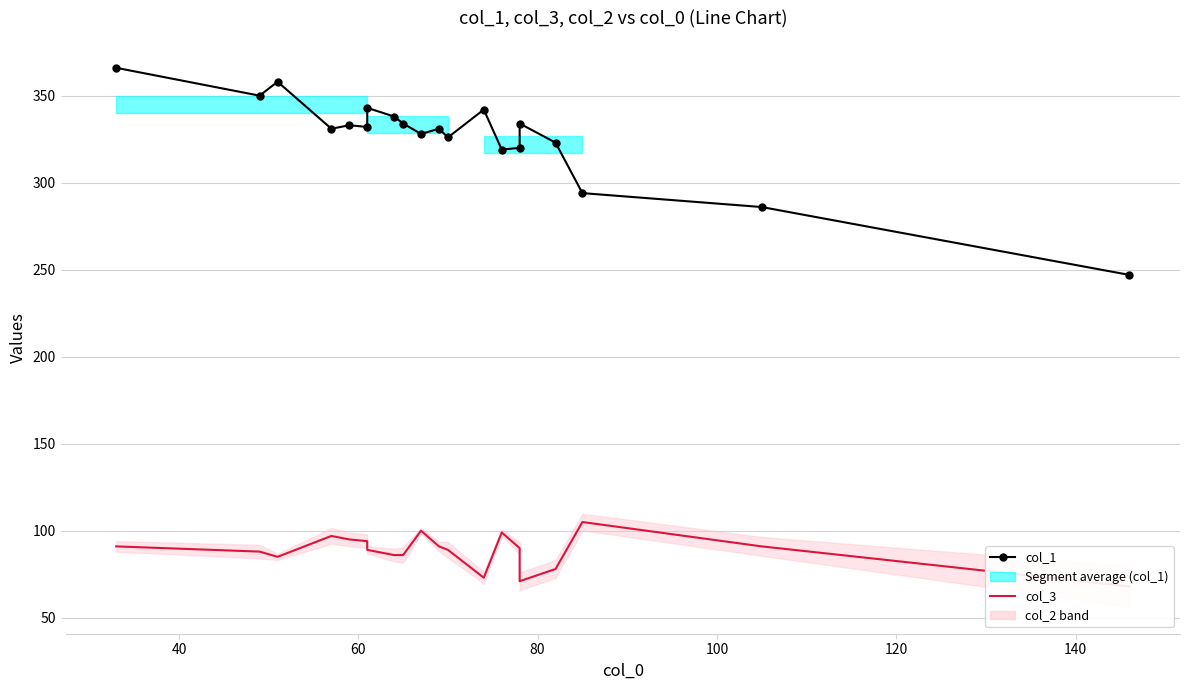

What is the average value of the col_3 series?

88